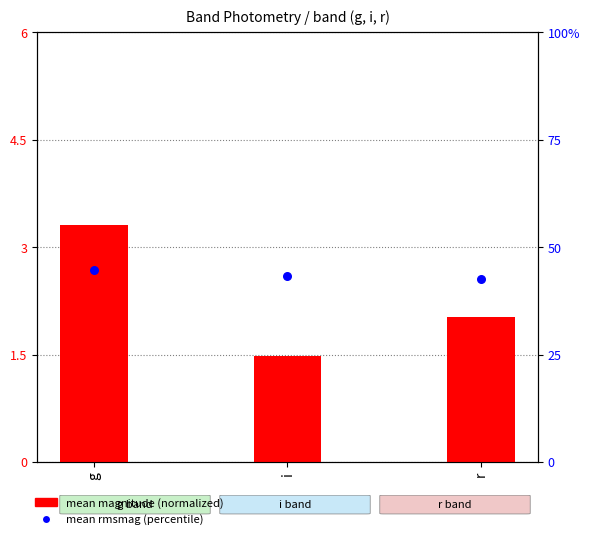

Which series contains the lowest Y value?

mean magnitude